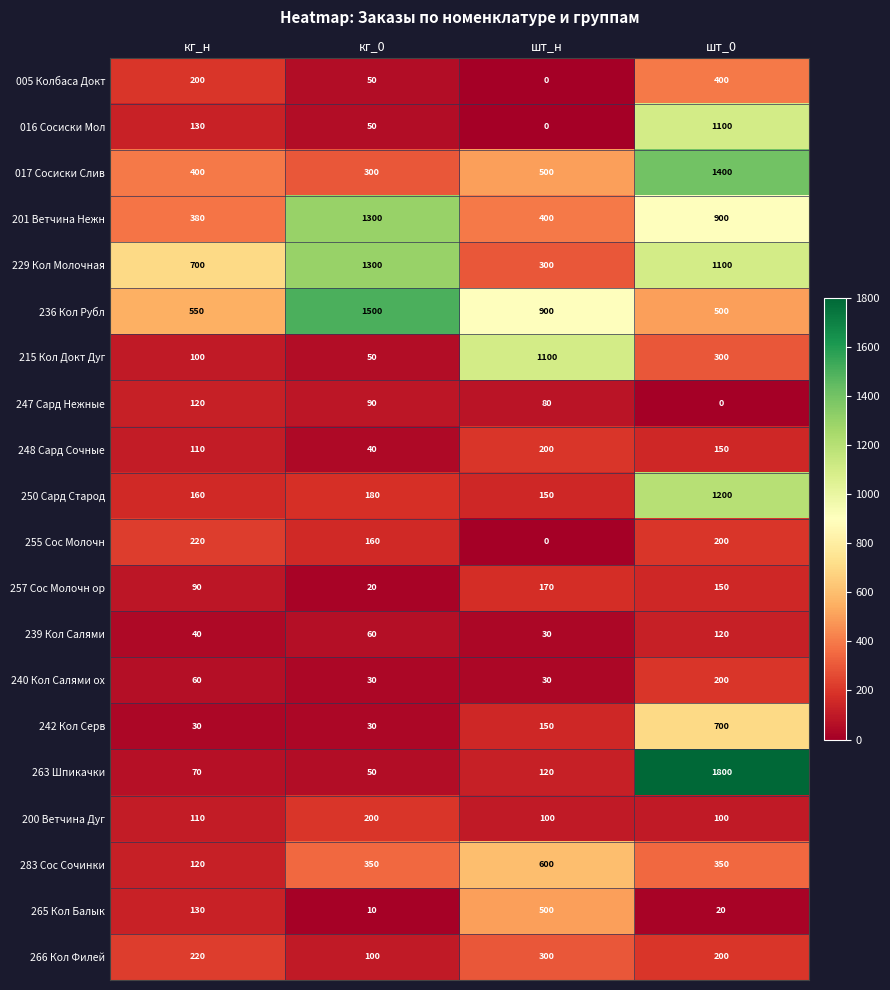

What is the sum of all 017 Сосиски Слив values?

2600